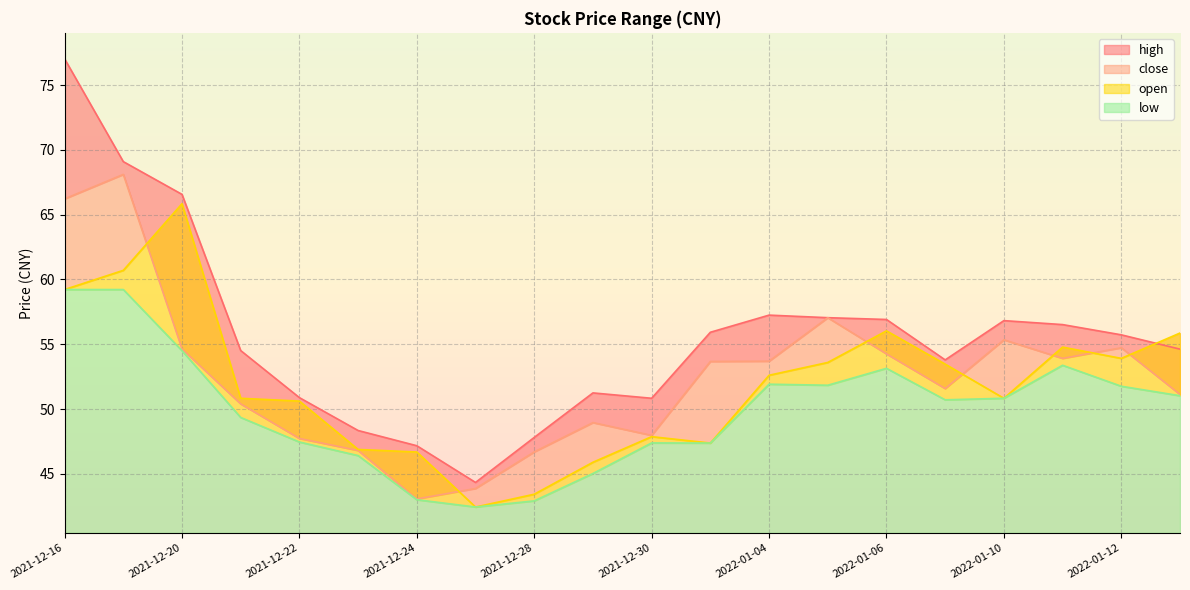

Reading left to right, list all the values displayed in this chart.

high: 2021-12-16=77.0	2021-12-17=69.1	2021-12-20=66.6	2021-12-21=54.5	2021-12-22=50.9	2021-12-23=48.3	2021-12-24=47.2	2021-12-27=44.3	2021-12-28=47.8	2021-12-29=51.2	2021-12-30=50.8	2021-12-31=55.9	2022-01-04=57.2	2022-01-05=57.1	2022-01-06=56.9	2022-01-07=53.8	2022-01-10=56.8	2022-01-11=56.5	2022-01-12=55.7	2022-01-13=54.6
close: 2021-12-16=66.2	2021-12-17=68.1	2021-12-20=54.6	2021-12-21=50.4	2021-12-22=47.7	2021-12-23=46.8	2021-12-24=43.1	2021-12-27=43.9	2021-12-28=46.7	2021-12-29=49.0	2021-12-30=48.0	2021-12-31=53.7	2022-01-04=53.7	2022-01-05=57.1	2022-01-06=54.3	2022-01-07=51.6	2022-01-10=55.3	2022-01-11=53.9	2022-01-12=54.7	2022-01-13=51.1
open: 2021-12-16=59.2	2021-12-17=60.7	2021-12-20=65.8	2021-12-21=50.8	2021-12-22=50.6	2021-12-23=46.9	2021-12-24=46.7	2021-12-27=42.4	2021-12-28=43.4	2021-12-29=45.9	2021-12-30=47.9	2021-12-31=47.4	2022-01-04=52.6	2022-01-05=53.6	2022-01-06=56.0	2022-01-07=53.5	2022-01-10=50.8	2022-01-11=54.8	2022-01-12=53.9	2022-01-13=55.9
low: 2021-12-16=59.2	2021-12-17=59.2	2021-12-20=54.5	2021-12-21=49.4	2021-12-22=47.5	2021-12-23=46.4	2021-12-24=43.0	2021-12-27=42.4	2021-12-28=42.9	2021-12-29=45.0	2021-12-30=47.4	2021-12-31=47.4	2022-01-04=51.9	2022-01-05=51.8	2022-01-06=53.1	2022-01-07=50.7	2022-01-10=50.8	2022-01-11=53.4	2022-01-12=51.8	2022-01-13=51.0